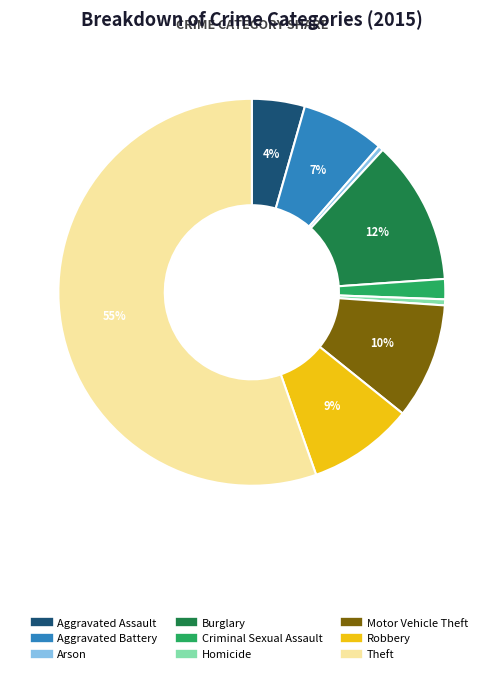

To the nearest percent, what is the difference between the largest and smallest slice percentages?

55%